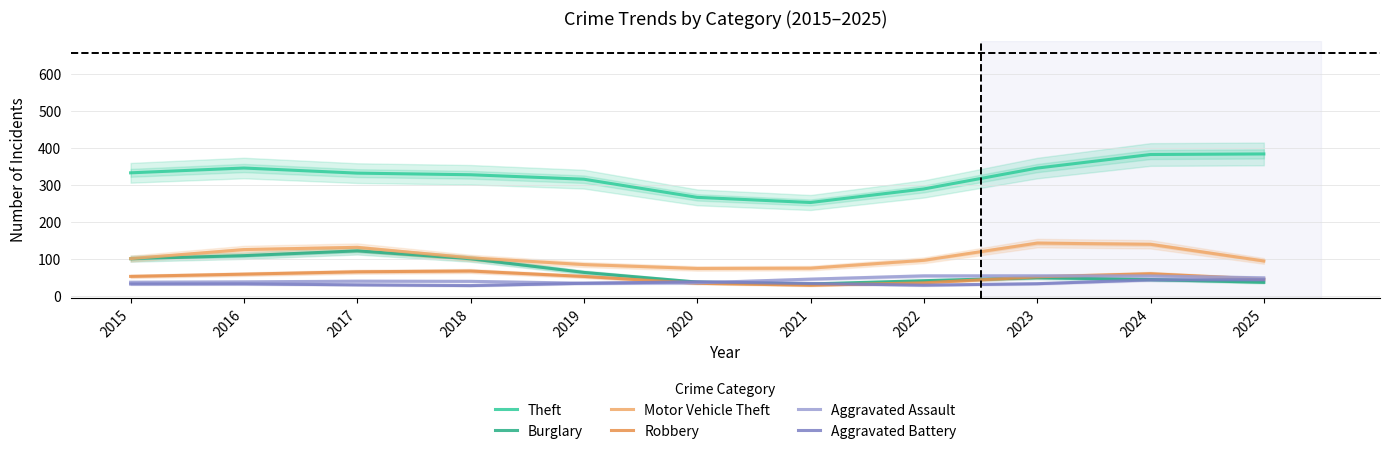

How many lines are shown in the chart?

6